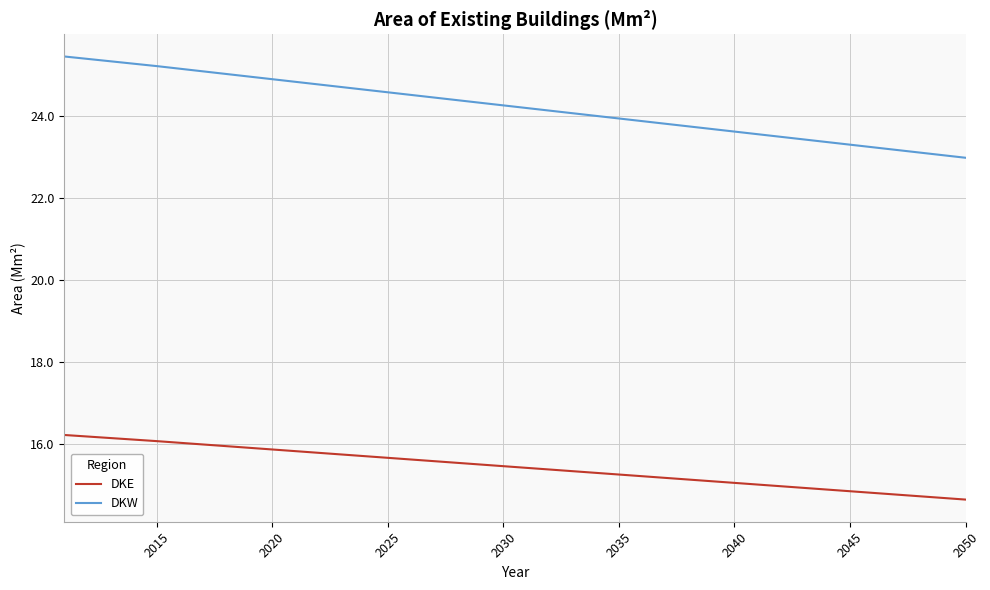

Which series has the widest spread of values?

DKW